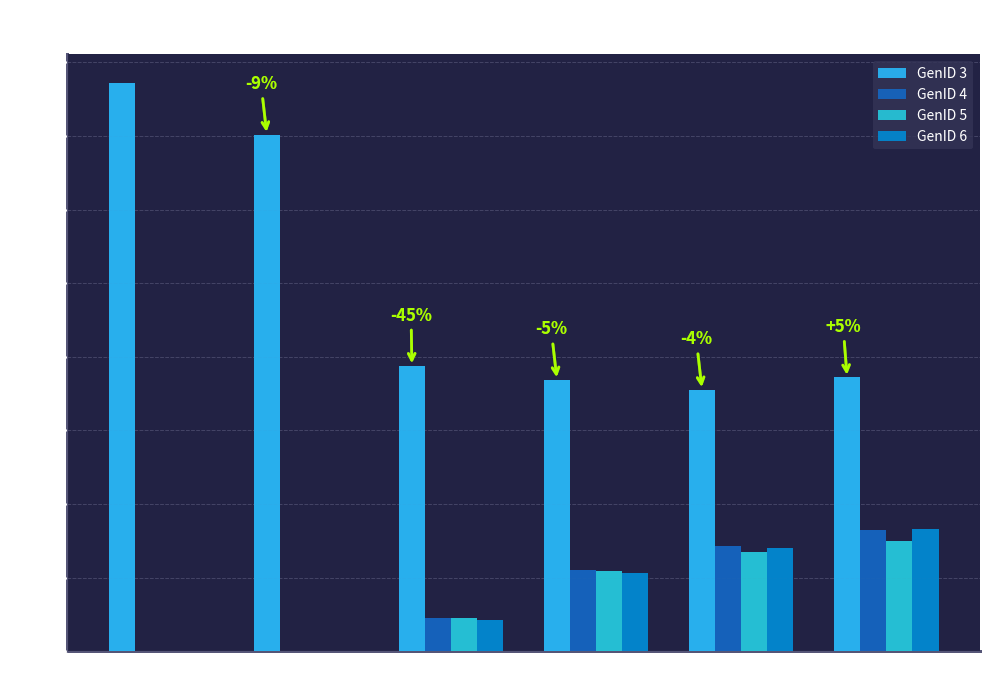

Are the bars horizontal?

No